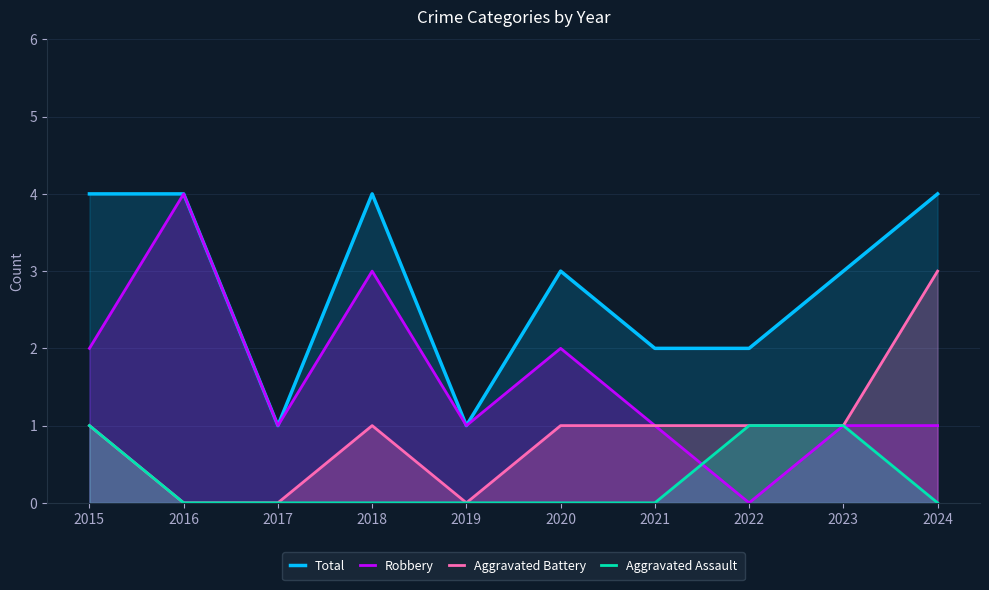

What is the greatest value displayed?

4